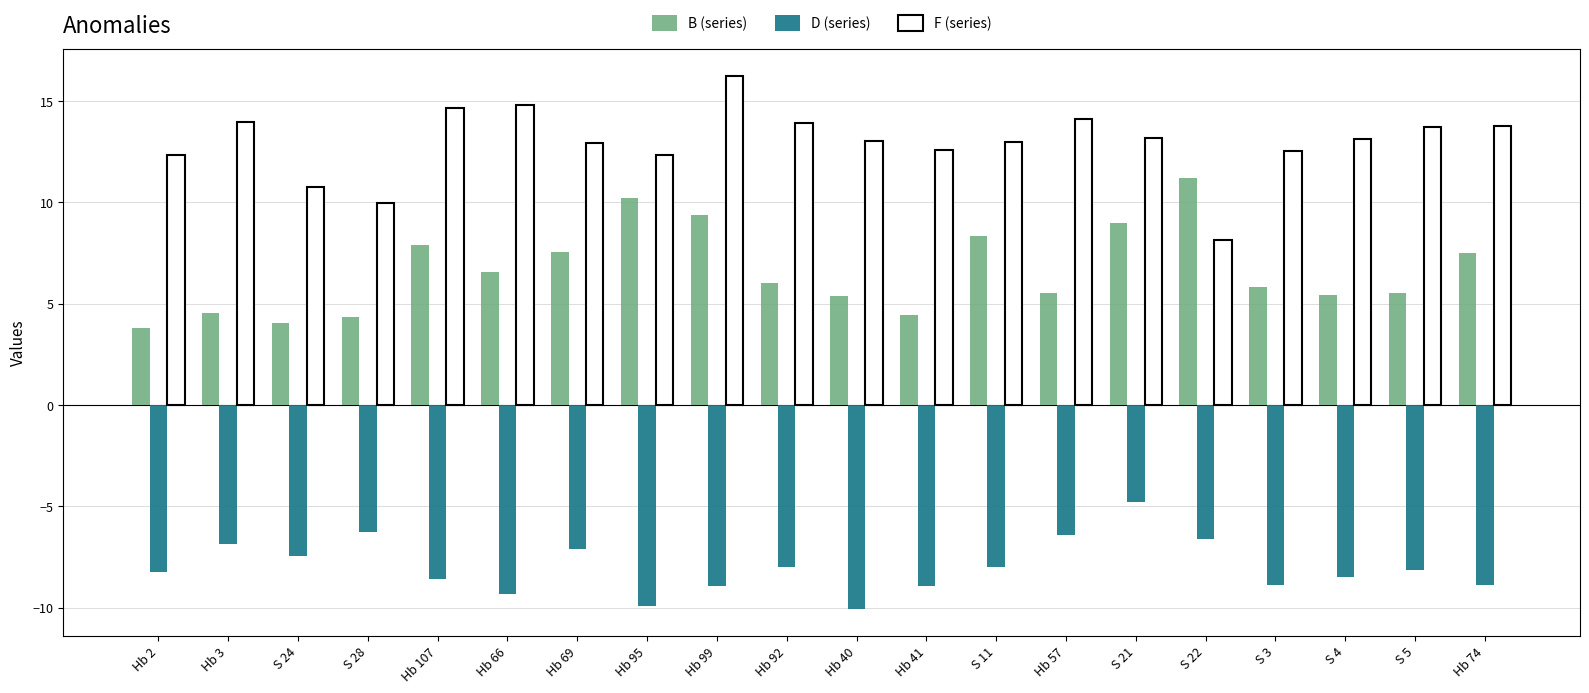

Which label corresponds to the largest value in the chart?

Hb 99